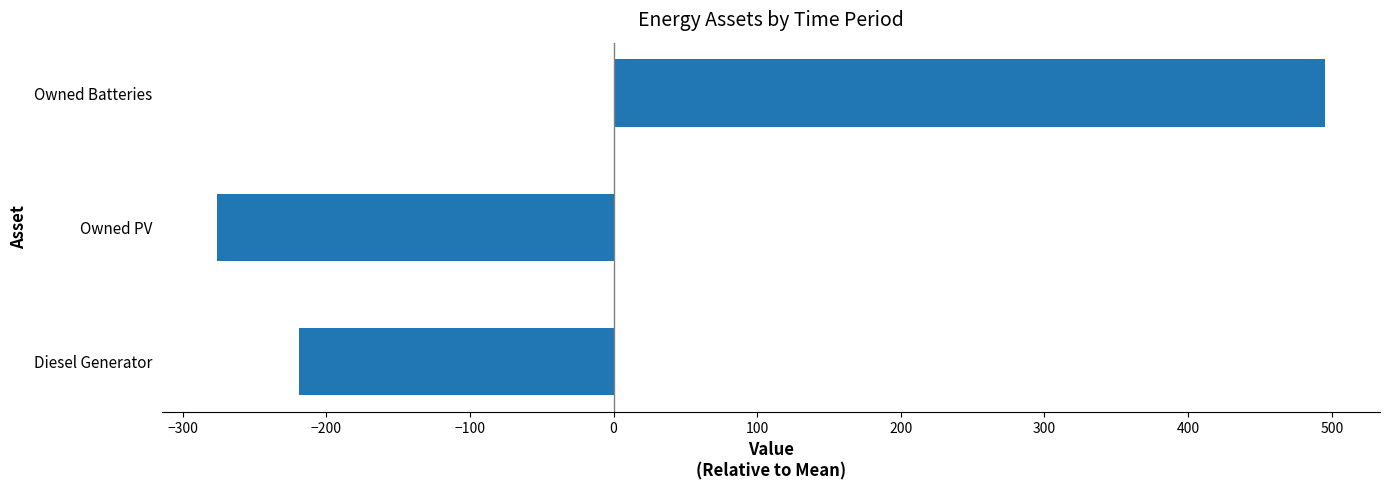

At which category does the chart reach its peak across all series?

Owned Batteries